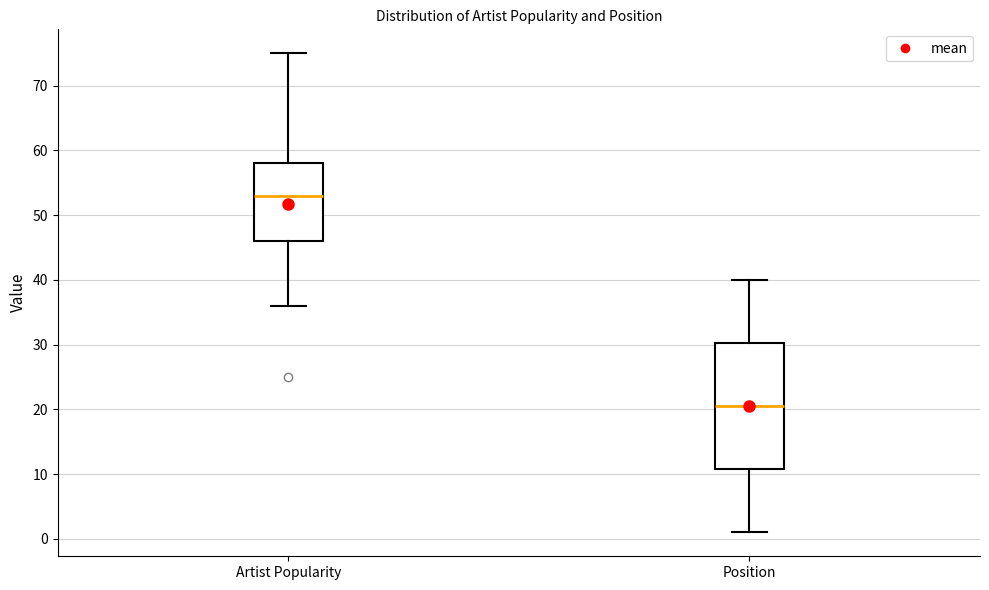

Which box's median line is the highest?

Artist Popularity